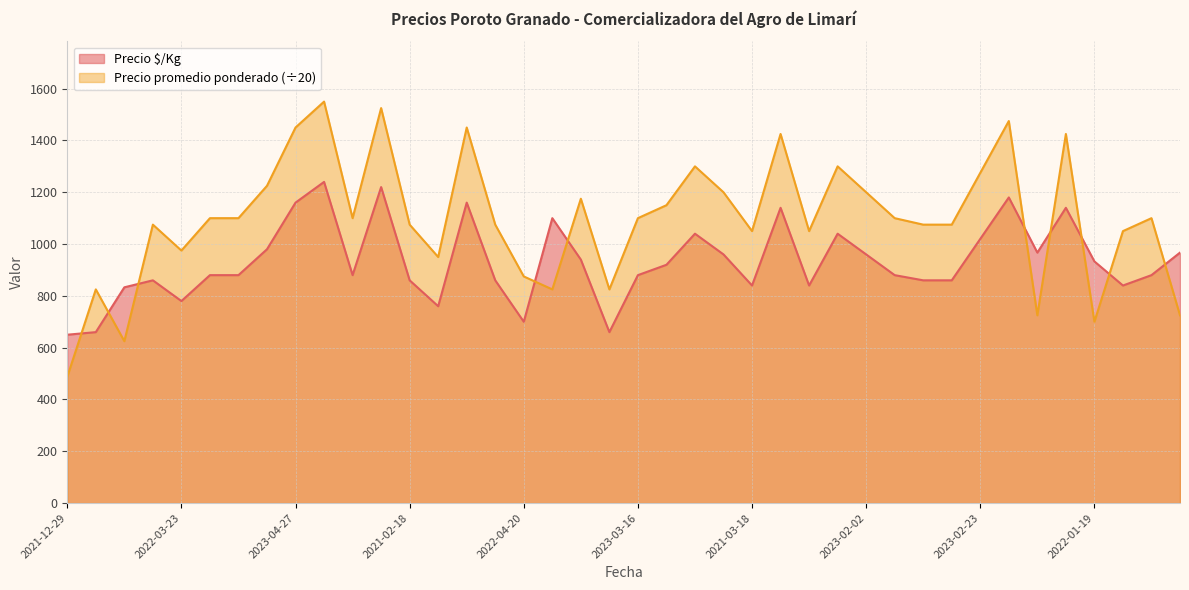

Reading left to right, extract all data points from this chart.

Precio $/Kg: 650.0	660.0	833.0	860.0	780.0	880.0	880.0	980.0	1160.0	1240.0	880.0	1220.0	860.0	760.0	1160.0	860.0	700.0	1100.0	940.0	660.0	880.0	920.0	1040.0	960.0	840.0	1140.0	840.0	1040.0	960.0	880.0	860.0	860.0	1020.0	1180.0	967.0	1140.0	933.0	840.0	880.0	967.0
Precio promedio ponderado: 487.5	825.0	625.0	1075.0	975.0	1100.0	1100.0	1225.0	1450.0	1550.0	1100.0	1525.0	1075.0	950.0	1450.0	1075.0	875.0	825.0	1175.0	825.0	1100.0	1150.0	1300.0	1200.0	1050.0	1425.0	1050.0	1300.0	1200.0	1100.0	1075.0	1075.0	1275.0	1475.0	725.0	1425.0	700.0	1050.0	1100.0	725.0